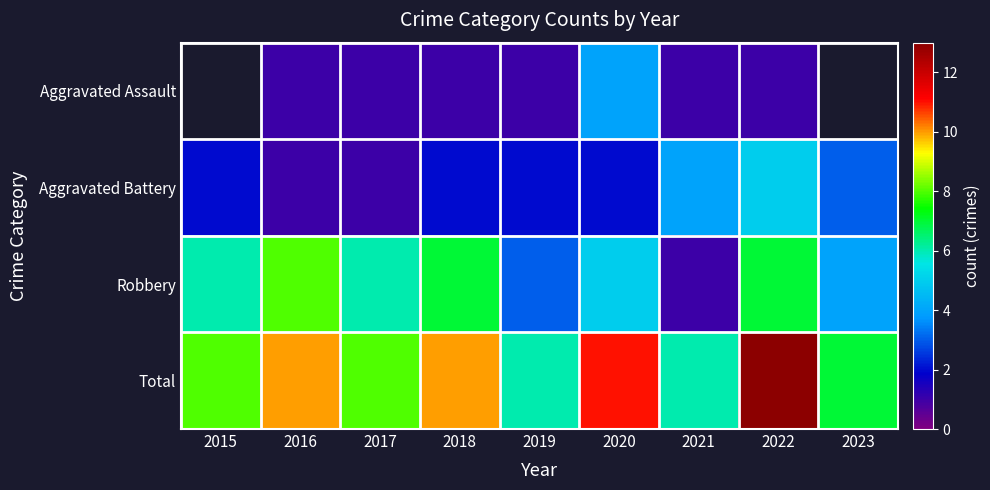

True or false: Aggravated Battery has a value of 3.0 at 2022.

False